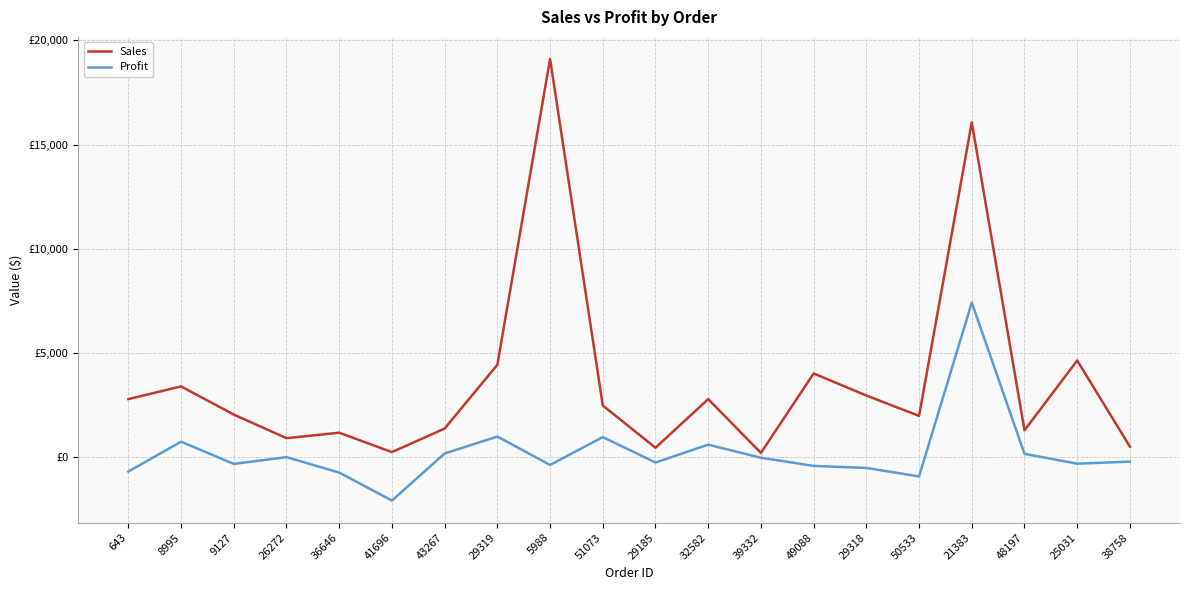

Which series has the largest range (max minus min)?

Sales